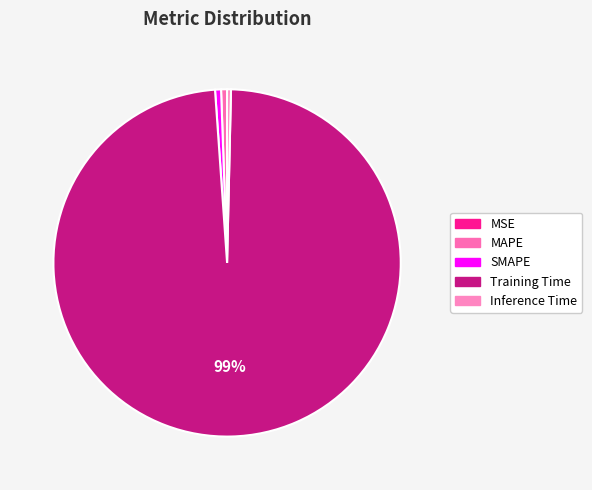

Which category has the biggest portion of the pie?

Training Time